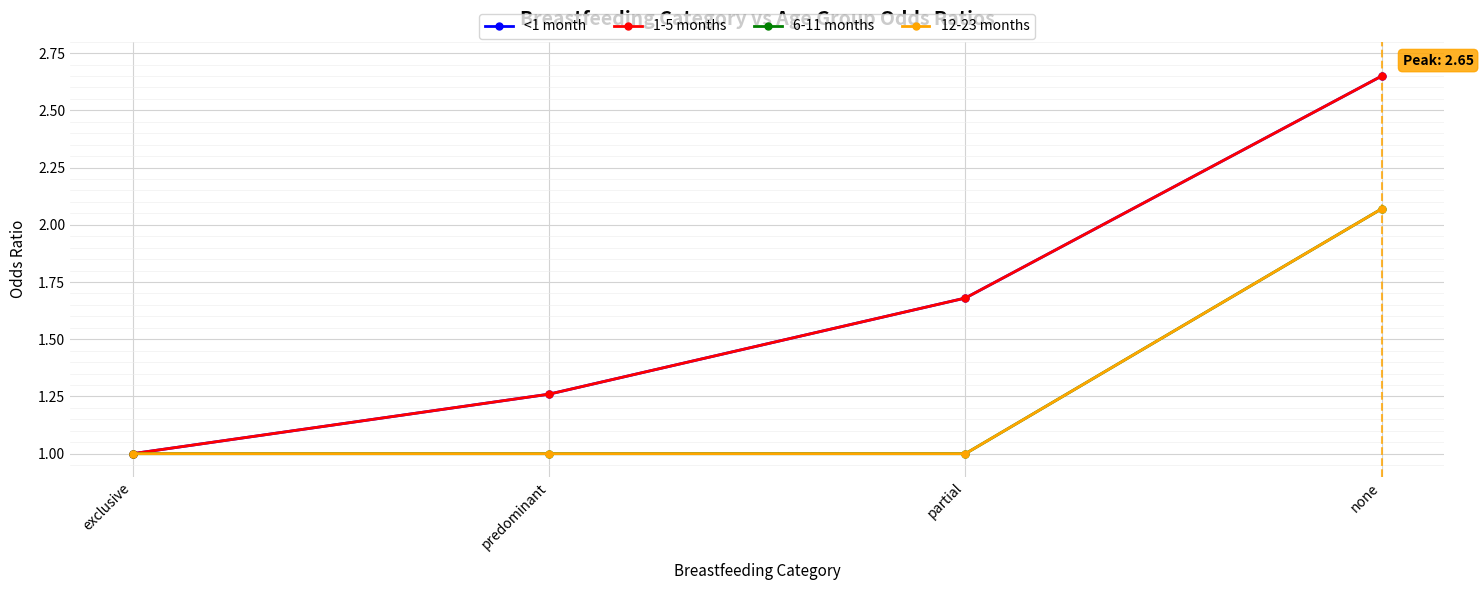

At how many categories does at least one series exceed 1?

3